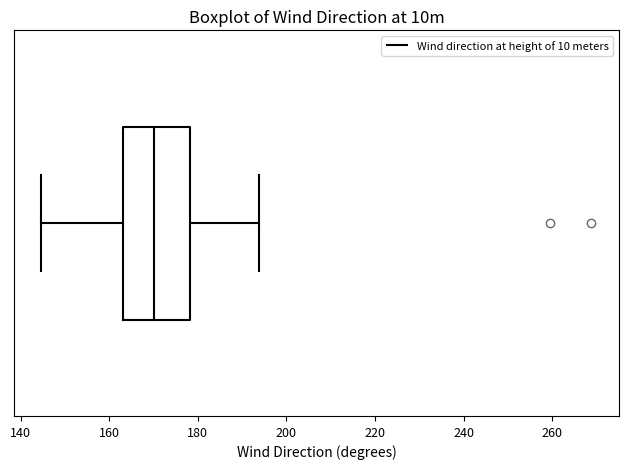

Transcribe this box plot: give where the median line is, the range the box spans, and where the two whiskers end, as read against the x-axis. The values are not printed on the chart, so give them approximately, as read against the axis.

median 170, box 164 to 178, whiskers 144 to 194